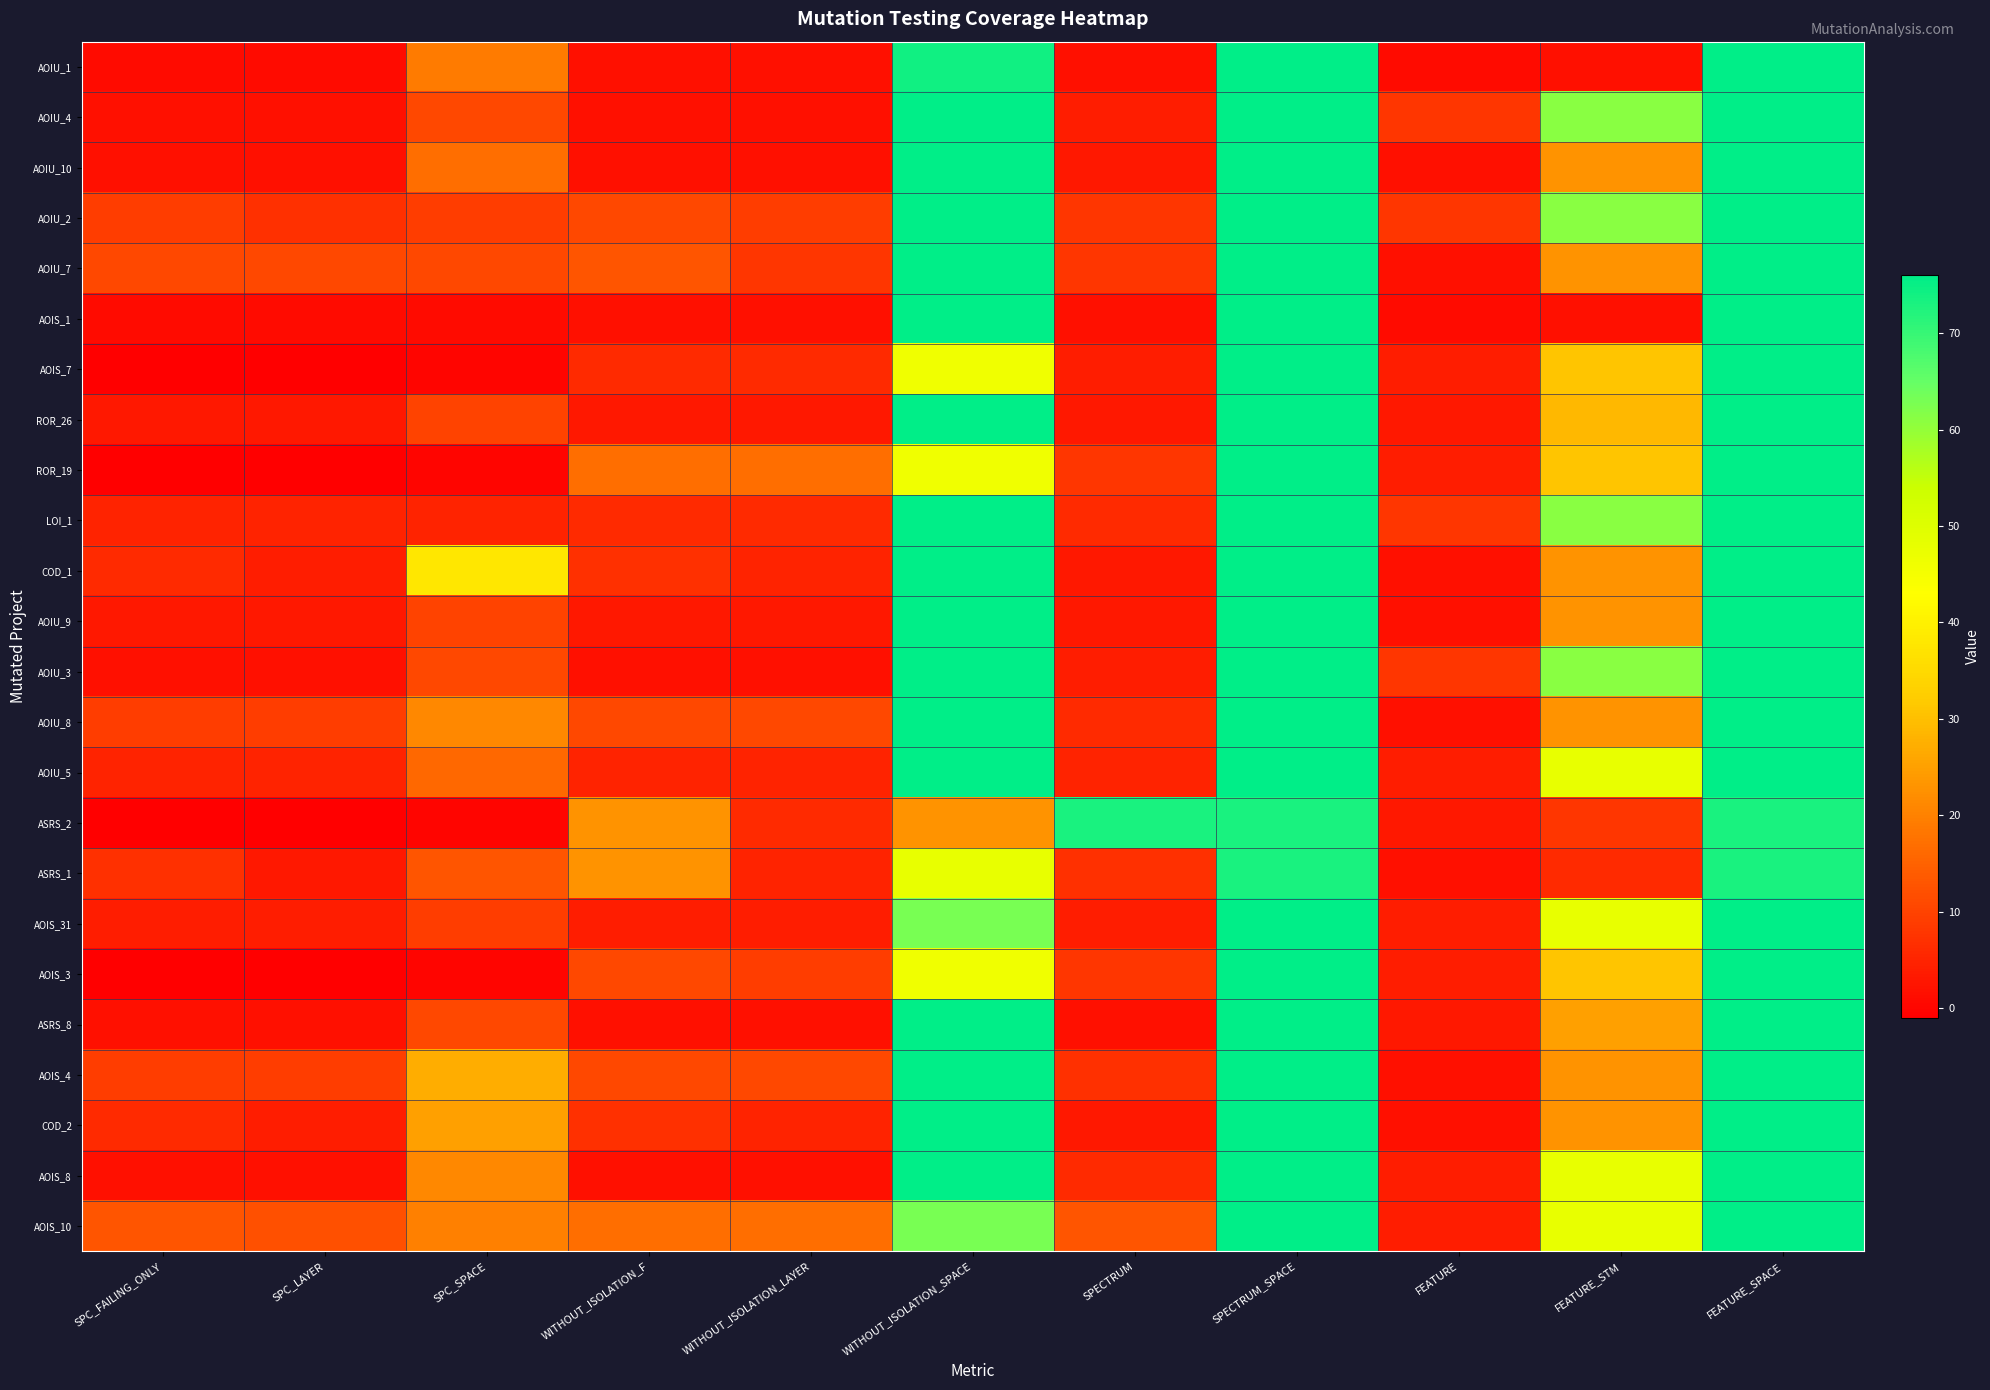

Reading left to right, list all the values displayed in this chart.

AOIU_1: SPC_FAILING_ONLY=1	SPC_LAYER=1	SPC_SPACE=19	WITHOUT_ISOLATION_F=2	WITHOUT_ISOLATION_LAYER=2	WITHOUT_ISOLATION_SPACE=74	SPECTRUM=2	SPECTRUM_SPACE=76	FEATURE=1	FEATURE_STM=2	FEATURE_SPACE=76
AOIU_4: SPC_FAILING_ONLY=2	SPC_LAYER=2	SPC_SPACE=11	WITHOUT_ISOLATION_F=2	WITHOUT_ISOLATION_LAYER=2	WITHOUT_ISOLATION_SPACE=76	SPECTRUM=4	SPECTRUM_SPACE=76	FEATURE=8	FEATURE_STM=61	FEATURE_SPACE=76
AOIU_10: SPC_FAILING_ONLY=2	SPC_LAYER=2	SPC_SPACE=17	WITHOUT_ISOLATION_F=2	WITHOUT_ISOLATION_LAYER=2	WITHOUT_ISOLATION_SPACE=76	SPECTRUM=3	SPECTRUM_SPACE=76	FEATURE=2	FEATURE_STM=23	FEATURE_SPACE=76
AOIU_2: SPC_FAILING_ONLY=9	SPC_LAYER=7	SPC_SPACE=9	WITHOUT_ISOLATION_F=11	WITHOUT_ISOLATION_LAYER=9	WITHOUT_ISOLATION_SPACE=76	SPECTRUM=8	SPECTRUM_SPACE=76	FEATURE=8	FEATURE_STM=61	FEATURE_SPACE=76
AOIU_7: SPC_FAILING_ONLY=11	SPC_LAYER=11	SPC_SPACE=11	WITHOUT_ISOLATION_F=13	WITHOUT_ISOLATION_LAYER=8	WITHOUT_ISOLATION_SPACE=76	SPECTRUM=8	SPECTRUM_SPACE=76	FEATURE=2	FEATURE_STM=23	FEATURE_SPACE=76
AOIS_1: SPC_FAILING_ONLY=1	SPC_LAYER=1	SPC_SPACE=1	WITHOUT_ISOLATION_F=2	WITHOUT_ISOLATION_LAYER=2	WITHOUT_ISOLATION_SPACE=76	SPECTRUM=2	SPECTRUM_SPACE=76	FEATURE=1	FEATURE_STM=2	FEATURE_SPACE=76
AOIS_7: SPC_FAILING_ONLY=-1	SPC_LAYER=-1	SPC_SPACE=0	WITHOUT_ISOLATION_F=6	WITHOUT_ISOLATION_LAYER=6	WITHOUT_ISOLATION_SPACE=46	SPECTRUM=4	SPECTRUM_SPACE=76	FEATURE=4	FEATURE_STM=31	FEATURE_SPACE=76
ROR_26: SPC_FAILING_ONLY=3	SPC_LAYER=3	SPC_SPACE=10	WITHOUT_ISOLATION_F=3	WITHOUT_ISOLATION_LAYER=3	WITHOUT_ISOLATION_SPACE=76	SPECTRUM=3	SPECTRUM_SPACE=76	FEATURE=3	FEATURE_STM=29	FEATURE_SPACE=76
ROR_19: SPC_FAILING_ONLY=-1	SPC_LAYER=-1	SPC_SPACE=0	WITHOUT_ISOLATION_F=17	WITHOUT_ISOLATION_LAYER=17	WITHOUT_ISOLATION_SPACE=46	SPECTRUM=8	SPECTRUM_SPACE=76	FEATURE=4	FEATURE_STM=31	FEATURE_SPACE=76
LOI_1: SPC_FAILING_ONLY=5	SPC_LAYER=5	SPC_SPACE=5	WITHOUT_ISOLATION_F=6	WITHOUT_ISOLATION_LAYER=6	WITHOUT_ISOLATION_SPACE=76	SPECTRUM=6	SPECTRUM_SPACE=76	FEATURE=8	FEATURE_STM=61	FEATURE_SPACE=76
COD_1: SPC_FAILING_ONLY=6	SPC_LAYER=4	SPC_SPACE=38	WITHOUT_ISOLATION_F=7	WITHOUT_ISOLATION_LAYER=5	WITHOUT_ISOLATION_SPACE=76	SPECTRUM=3	SPECTRUM_SPACE=76	FEATURE=2	FEATURE_STM=23	FEATURE_SPACE=76
AOIU_9: SPC_FAILING_ONLY=3	SPC_LAYER=3	SPC_SPACE=10	WITHOUT_ISOLATION_F=3	WITHOUT_ISOLATION_LAYER=3	WITHOUT_ISOLATION_SPACE=76	SPECTRUM=3	SPECTRUM_SPACE=76	FEATURE=2	FEATURE_STM=23	FEATURE_SPACE=76
AOIU_3: SPC_FAILING_ONLY=2	SPC_LAYER=2	SPC_SPACE=11	WITHOUT_ISOLATION_F=2	WITHOUT_ISOLATION_LAYER=2	WITHOUT_ISOLATION_SPACE=76	SPECTRUM=4	SPECTRUM_SPACE=76	FEATURE=8	FEATURE_STM=61	FEATURE_SPACE=76
AOIU_8: SPC_FAILING_ONLY=9	SPC_LAYER=9	SPC_SPACE=21	WITHOUT_ISOLATION_F=11	WITHOUT_ISOLATION_LAYER=11	WITHOUT_ISOLATION_SPACE=76	SPECTRUM=6	SPECTRUM_SPACE=76	FEATURE=2	FEATURE_STM=23	FEATURE_SPACE=76
AOIU_5: SPC_FAILING_ONLY=5	SPC_LAYER=5	SPC_SPACE=16	WITHOUT_ISOLATION_F=5	WITHOUT_ISOLATION_LAYER=5	WITHOUT_ISOLATION_SPACE=76	SPECTRUM=5	SPECTRUM_SPACE=76	FEATURE=4	FEATURE_STM=48	FEATURE_SPACE=76
ASRS_2: SPC_FAILING_ONLY=-1	SPC_LAYER=-1	SPC_SPACE=0	WITHOUT_ISOLATION_F=23	WITHOUT_ISOLATION_LAYER=6	WITHOUT_ISOLATION_SPACE=23	SPECTRUM=73	SPECTRUM_SPACE=73	FEATURE=3	FEATURE_STM=8	FEATURE_SPACE=73
ASRS_1: SPC_FAILING_ONLY=7	SPC_LAYER=3	SPC_SPACE=13	WITHOUT_ISOLATION_F=23	WITHOUT_ISOLATION_LAYER=5	WITHOUT_ISOLATION_SPACE=48	SPECTRUM=7	SPECTRUM_SPACE=73	FEATURE=2	FEATURE_STM=6	FEATURE_SPACE=73
AOIS_31: SPC_FAILING_ONLY=4	SPC_LAYER=4	SPC_SPACE=9	WITHOUT_ISOLATION_F=4	WITHOUT_ISOLATION_LAYER=4	WITHOUT_ISOLATION_SPACE=63	SPECTRUM=4	SPECTRUM_SPACE=76	FEATURE=4	FEATURE_STM=48	FEATURE_SPACE=76
AOIS_3: SPC_FAILING_ONLY=-1	SPC_LAYER=-1	SPC_SPACE=0	WITHOUT_ISOLATION_F=11	WITHOUT_ISOLATION_LAYER=9	WITHOUT_ISOLATION_SPACE=46	SPECTRUM=8	SPECTRUM_SPACE=76	FEATURE=4	FEATURE_STM=31	FEATURE_SPACE=76
ASRS_8: SPC_FAILING_ONLY=2	SPC_LAYER=2	SPC_SPACE=11	WITHOUT_ISOLATION_F=2	WITHOUT_ISOLATION_LAYER=2	WITHOUT_ISOLATION_SPACE=76	SPECTRUM=2	SPECTRUM_SPACE=76	FEATURE=3	FEATURE_STM=25	FEATURE_SPACE=76
AOIS_4: SPC_FAILING_ONLY=9	SPC_LAYER=9	SPC_SPACE=27	WITHOUT_ISOLATION_F=11	WITHOUT_ISOLATION_LAYER=11	WITHOUT_ISOLATION_SPACE=76	SPECTRUM=7	SPECTRUM_SPACE=76	FEATURE=2	FEATURE_STM=23	FEATURE_SPACE=76
COD_2: SPC_FAILING_ONLY=6	SPC_LAYER=4	SPC_SPACE=25	WITHOUT_ISOLATION_F=7	WITHOUT_ISOLATION_LAYER=5	WITHOUT_ISOLATION_SPACE=76	SPECTRUM=3	SPECTRUM_SPACE=76	FEATURE=2	FEATURE_STM=23	FEATURE_SPACE=76
AOIS_8: SPC_FAILING_ONLY=2	SPC_LAYER=2	SPC_SPACE=21	WITHOUT_ISOLATION_F=2	WITHOUT_ISOLATION_LAYER=2	WITHOUT_ISOLATION_SPACE=76	SPECTRUM=6	SPECTRUM_SPACE=76	FEATURE=4	FEATURE_STM=48	FEATURE_SPACE=76
AOIS_10: SPC_FAILING_ONLY=13	SPC_LAYER=12	SPC_SPACE=20	WITHOUT_ISOLATION_F=17	WITHOUT_ISOLATION_LAYER=17	WITHOUT_ISOLATION_SPACE=63	SPECTRUM=13	SPECTRUM_SPACE=76	FEATURE=4	FEATURE_STM=48	FEATURE_SPACE=76